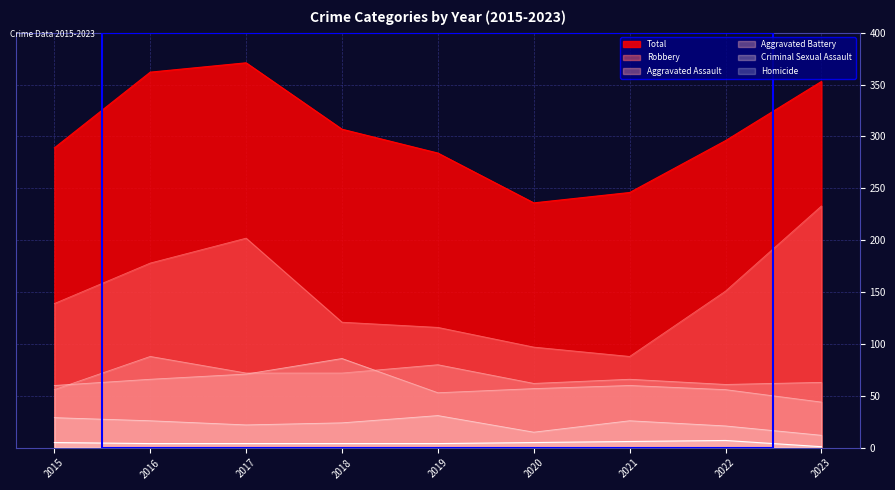

True or false: Criminal Sexual Assault has more than 0 points higher than both neighbors.

True